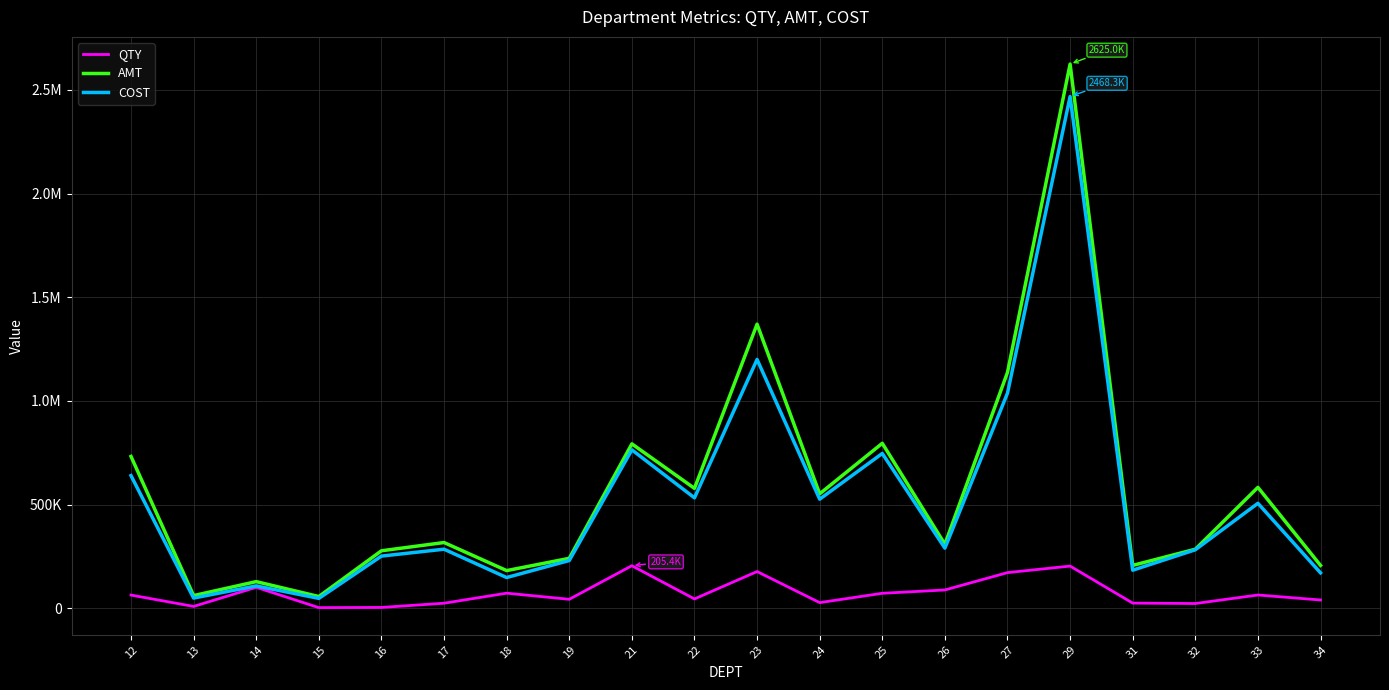

Reading left to right, transcribe all the data shown in this chart.

QTY: 12=63846.0	13=9127.0	14=101392.0	15=3284.0	16=4180.0	17=24551.0	18=72978.0	19=43501.0	21=205429.0	22=45209.0	23=177304.9	24=27483.8	25=72464.0	26=88502.0	27=172144.5	29=203701.0	31=25118.0	32=23081.6	33=64188.7	34=40127.0
AMT: 12=732509.8	13=61430.7	14=128745.4	15=56833.8	16=277508.1	17=317302.6	18=181963.9	19=241118.1	21=793193.1	22=578552.8	23=1370473.8	24=552227.3	25=795914.1	26=309045.1	27=1138064.1	29=2624988.5	31=206976.0	32=285080.3	33=583398.6	34=206934.2
COST: 12=639946.0	13=49572.4	14=108079.6	15=47972.5	16=251893.5	17=285137.5	18=148522.9	19=230511.4	21=764382.6	22=532935.9	23=1200256.7	24=526389.2	25=746868.4	26=290231.1	27=1037867.1	29=2468312.3	31=183821.4	32=282446.8	33=506506.4	34=171020.1